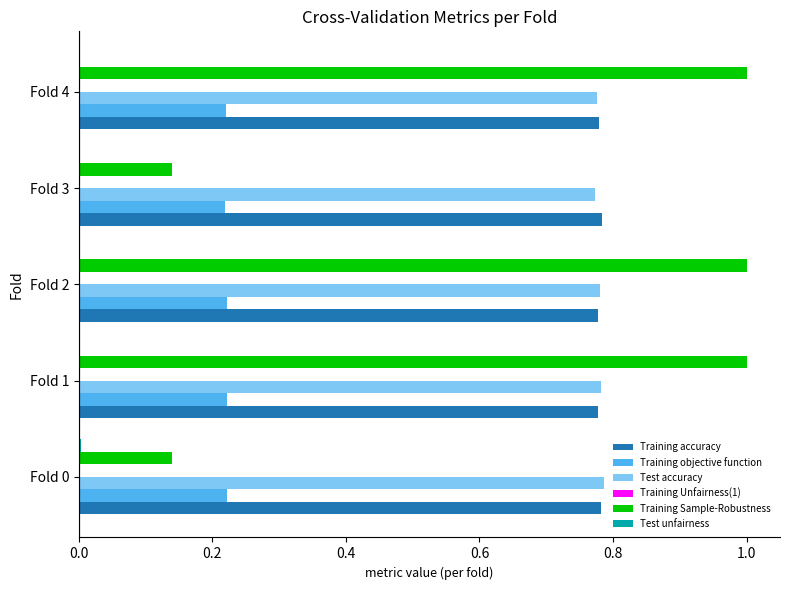

What is the maximum value for Training Sample-Robustness?

1.0